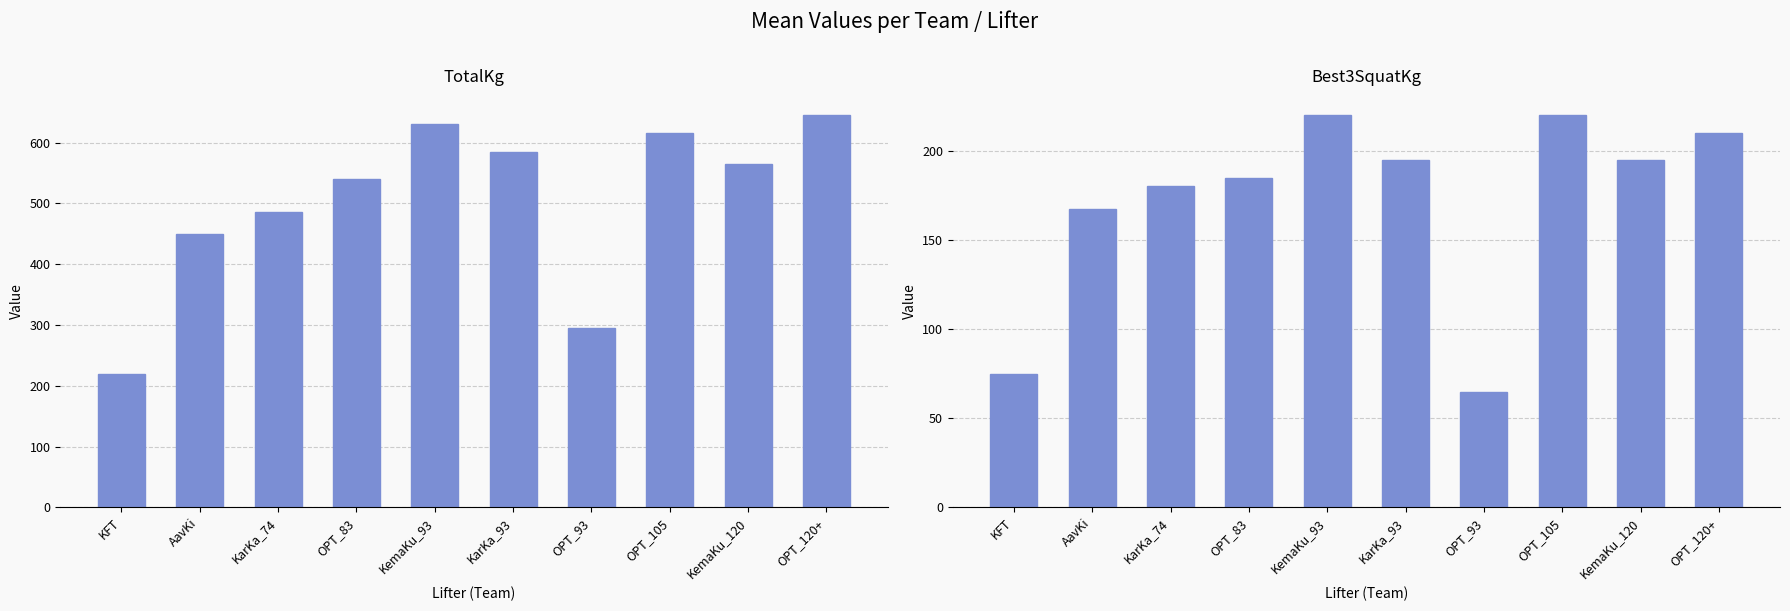

Between OPT_105 and KemaKu_120, which series saw the biggest shift?

TotalKg